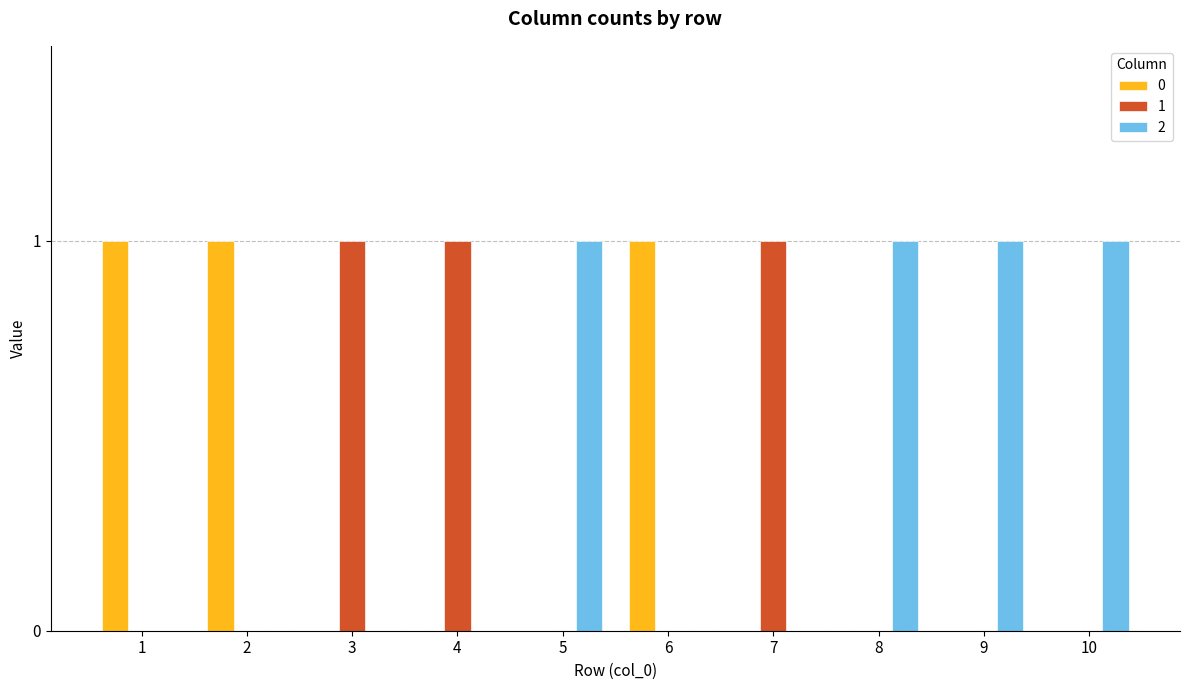

Is it true that 1 equals 0 at 10?

True